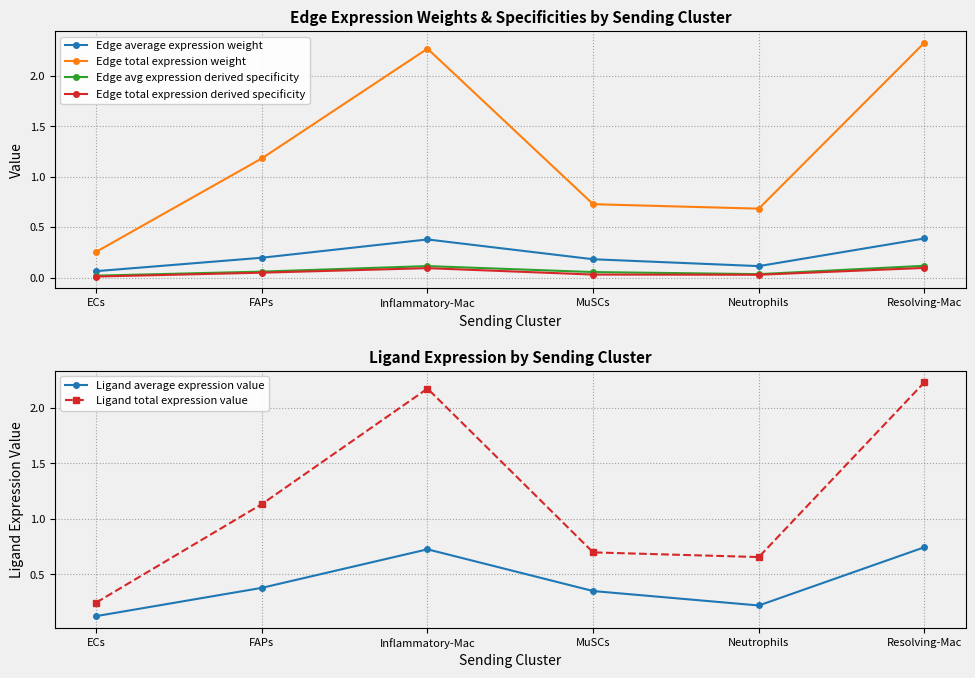

At how many categories does at least one series exceed 0?

6